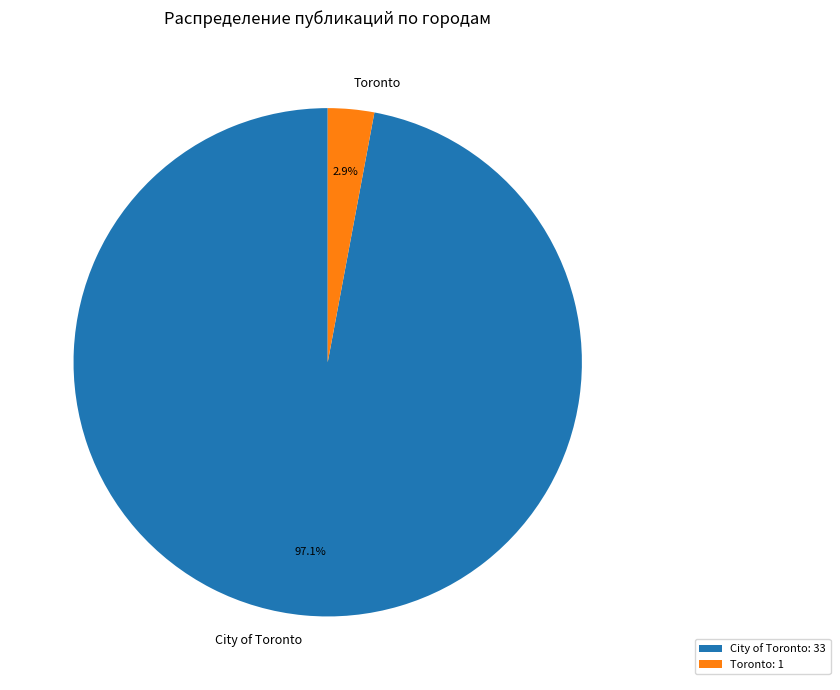

Do City of Toronto and Toronto together represent more than half of the pie?

Yes